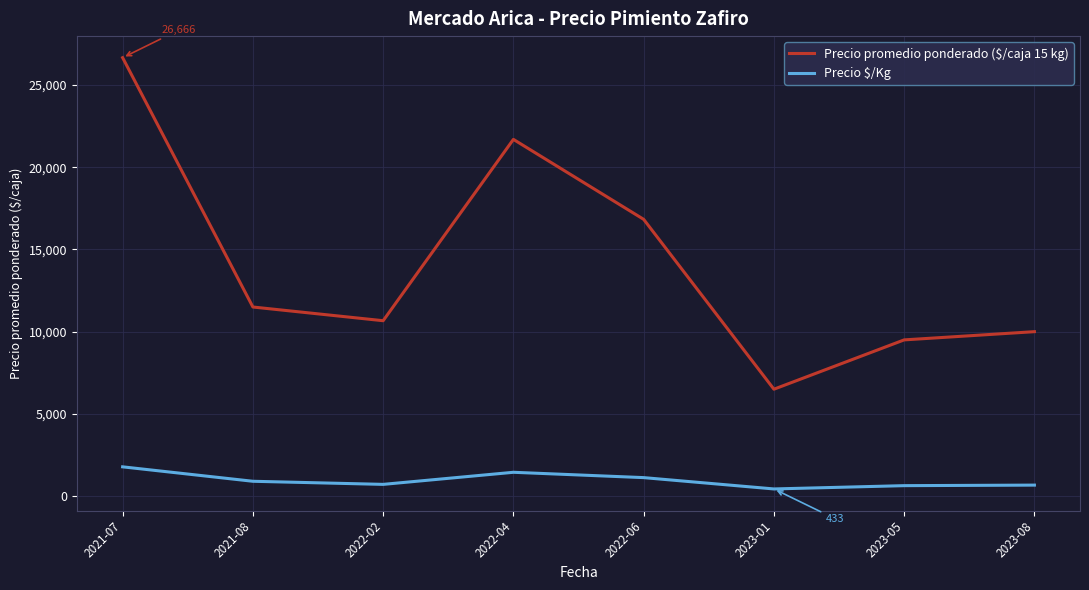

What are all the series names shown in the legend?

Precio promedio ponderado ($/caja 15 kg), Precio $/Kg